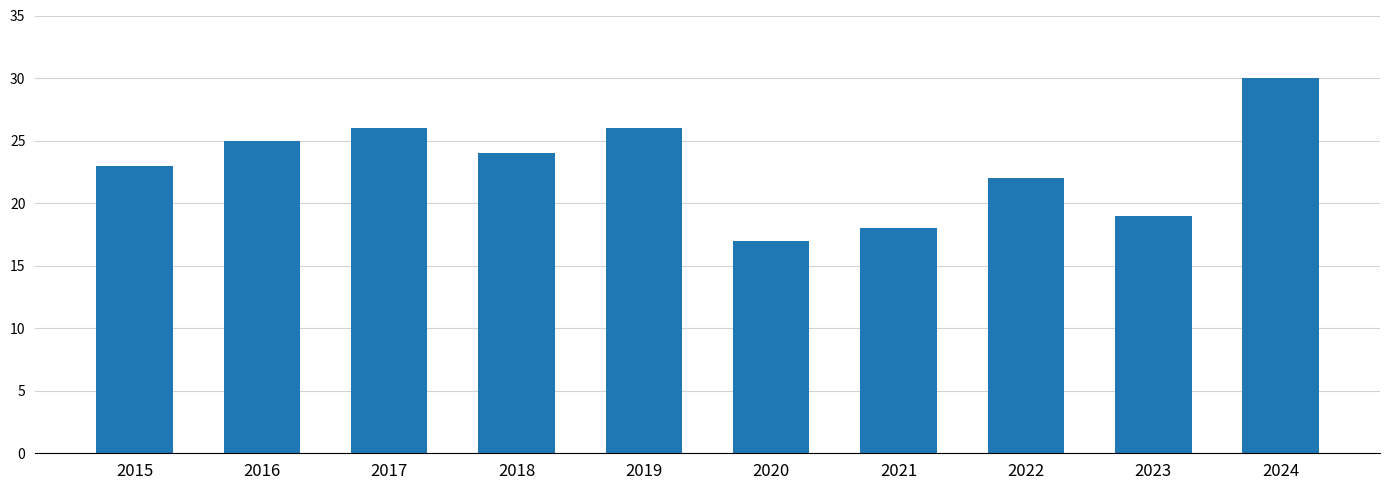

Is it true that the value at 2022 is 22?

True